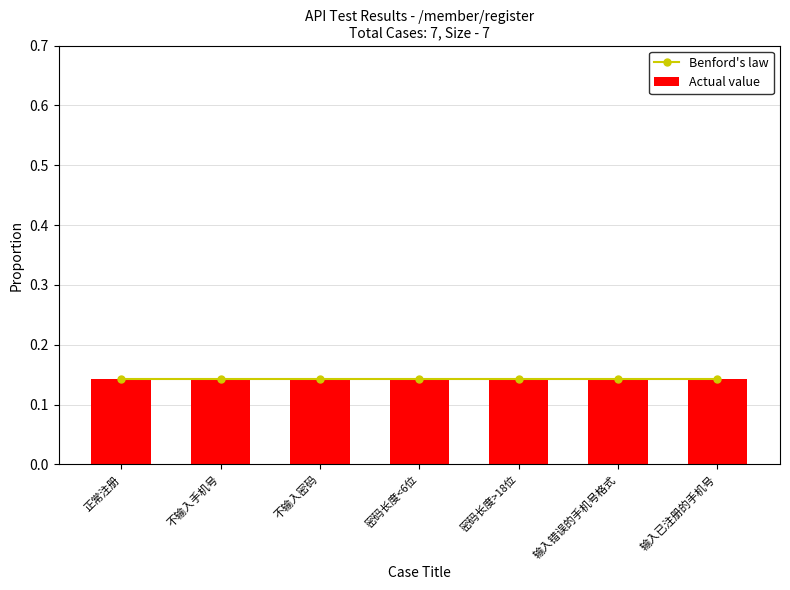

Rank the categories by case_id value from highest to lowest.

输入已注册的手机号, 输入错误的手机号格式, 密码长度>18位, 密码长度<6位, 不输入密码, 不输入手机号, 正常注册